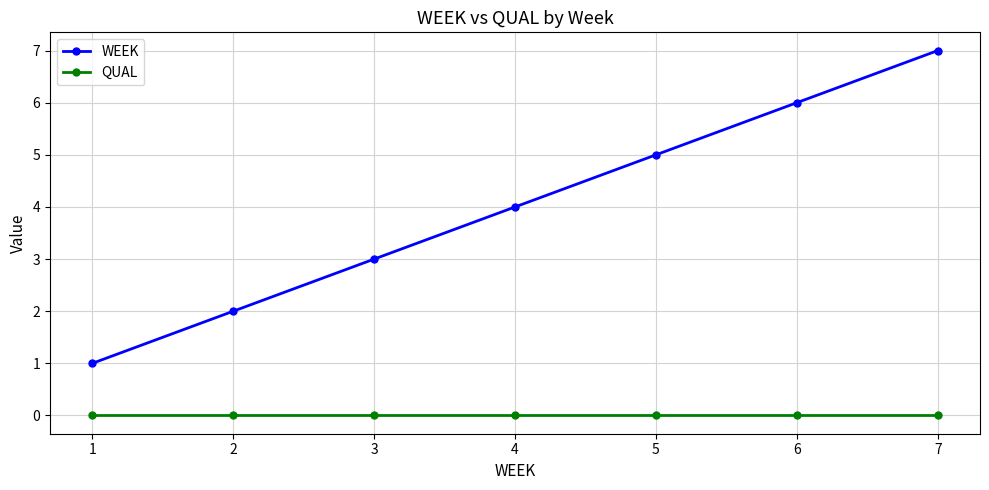

Reading left to right, what are all the values shown in this chart?

WEEK: 1=1	2=2	3=3	4=4	5=5	6=6	7=7
QUAL: 1=0	2=0	3=0	4=0	5=0	6=0	7=0